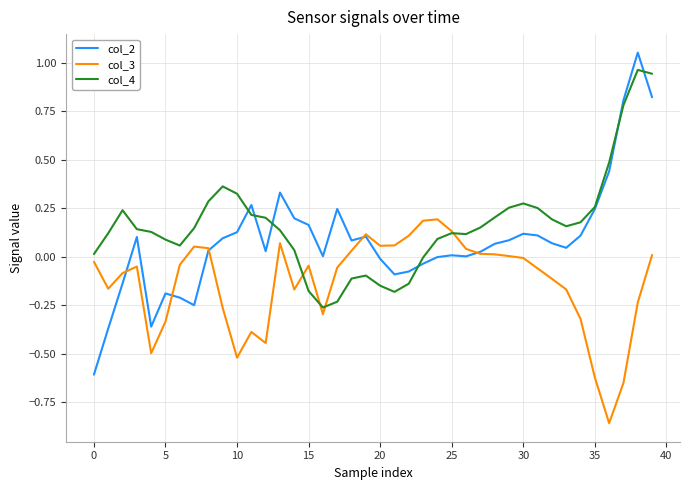

Which series has the widest spread of values?

col_2